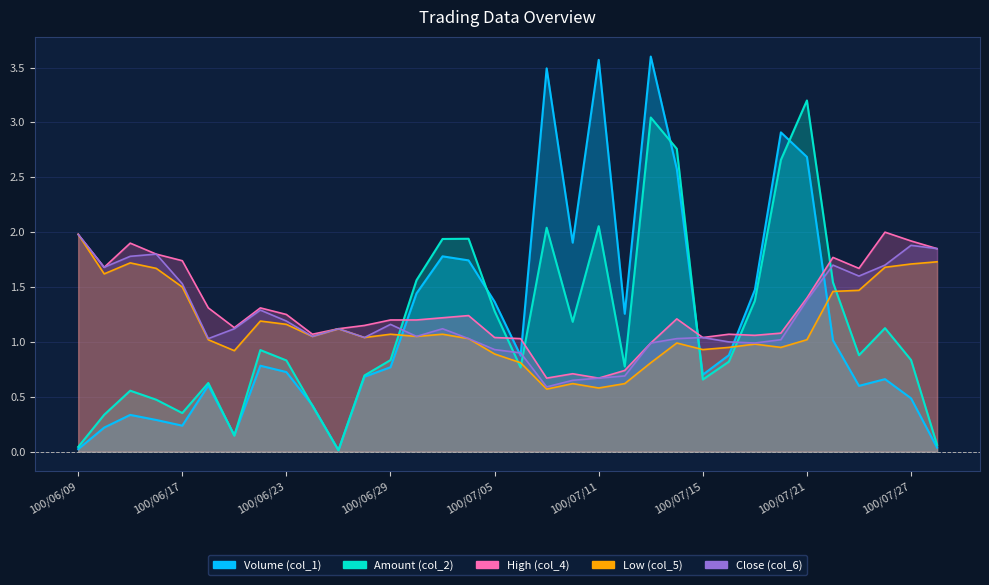

What is the total value across all series at 100/07/04?

7.0